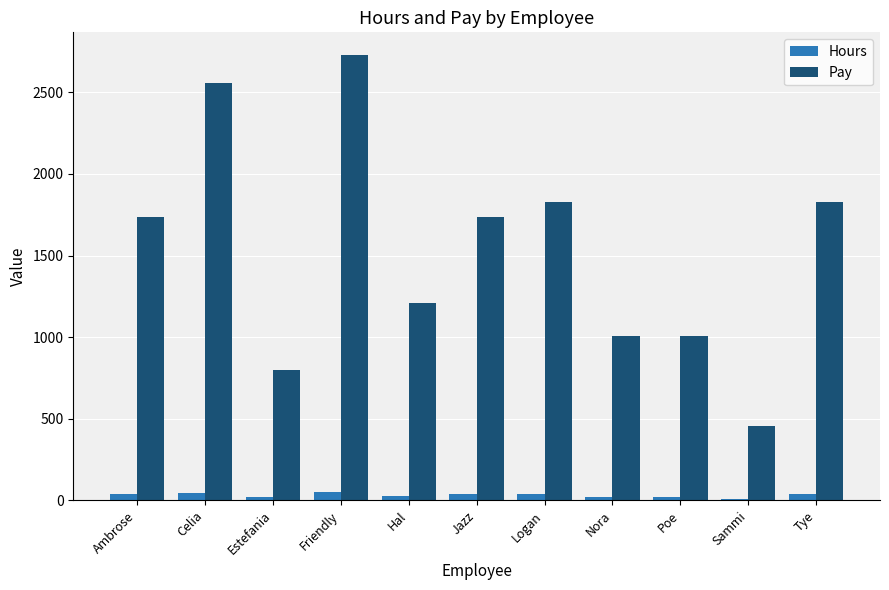

What is the smallest value displayed?

10.0